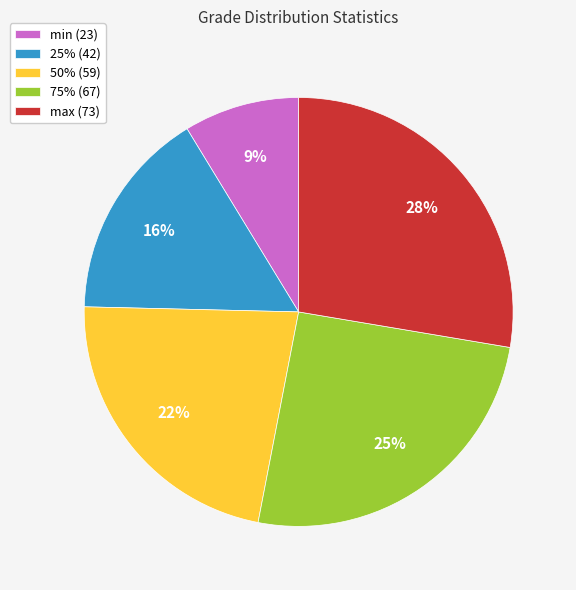

To the nearest percent, what is the difference between the largest and smallest slice percentages?

19%